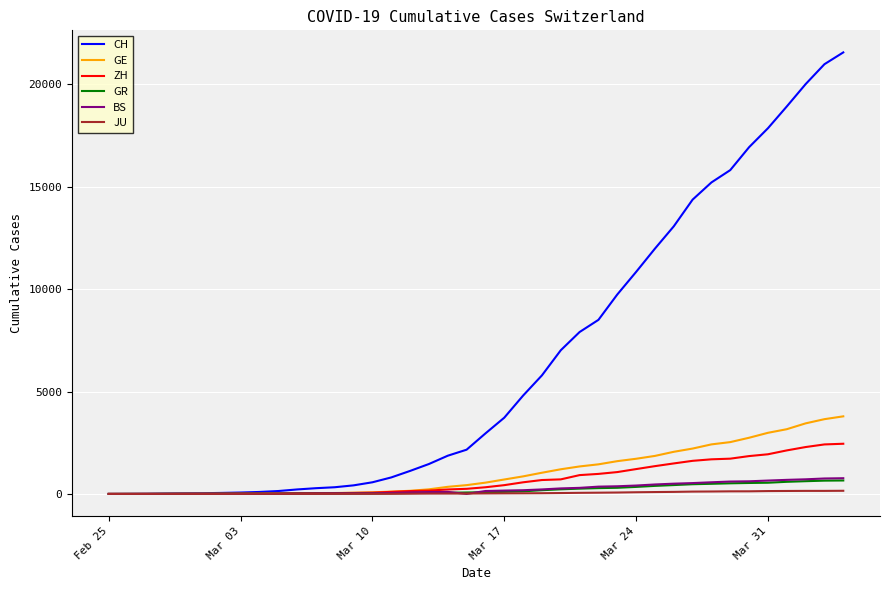

What is the maximum value for ZH?

2450